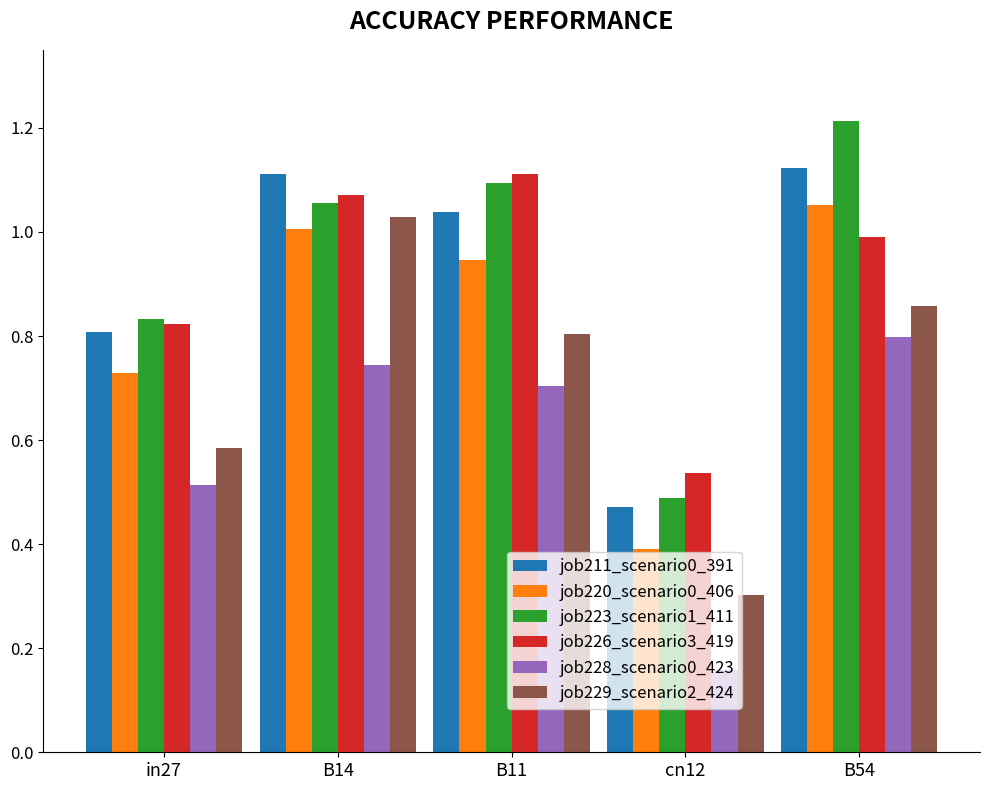

Between B14 and cn12, which series saw the biggest shift?

job229_scenario2_424